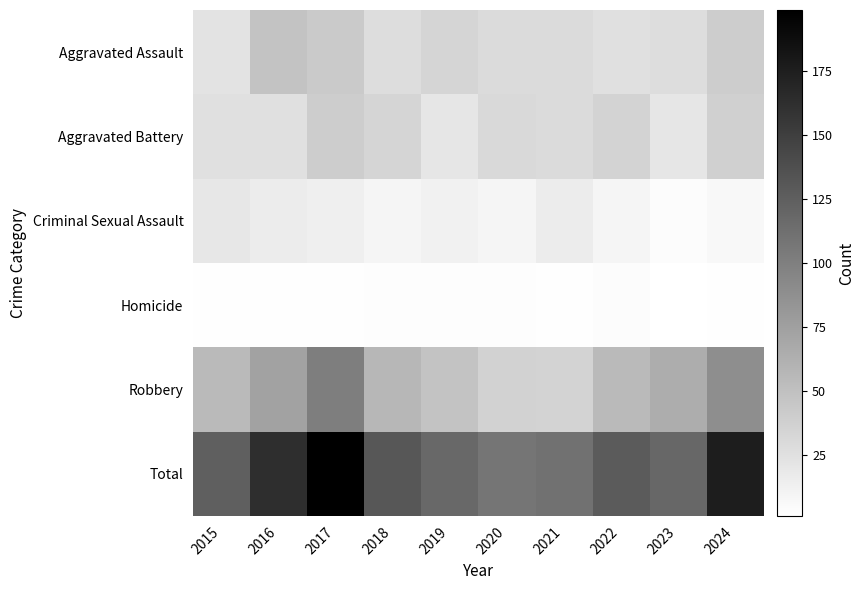

Reading right to left, what are all the values shown in this chart?

Aggravated Assault: 2024=40	2023=28	2022=25	2021=29	2020=29	2019=34	2018=28	2017=42	2016=47	2015=23
Aggravated Battery: 2024=38	2023=21	2022=35	2021=29	2020=31	2019=21	2018=34	2017=40	2016=25	2015=25
Criminal Sexual Assault: 2024=7	2023=4	2022=9	2021=16	2020=9	2019=12	2018=9	2017=14	2016=16	2015=20
Homicide: 2024=2	2023=1	2022=4	2021=2	2020=3	2019=3	2018=3	2017=2	2016=2	2015=2
Robbery: 2024=89	2023=65	2022=55	2021=35	2020=36	2019=48	2018=57	2017=101	2016=73	2015=55
Total: 2024=176	2023=119	2022=128	2021=111	2020=108	2019=118	2018=131	2017=199	2016=163	2015=125